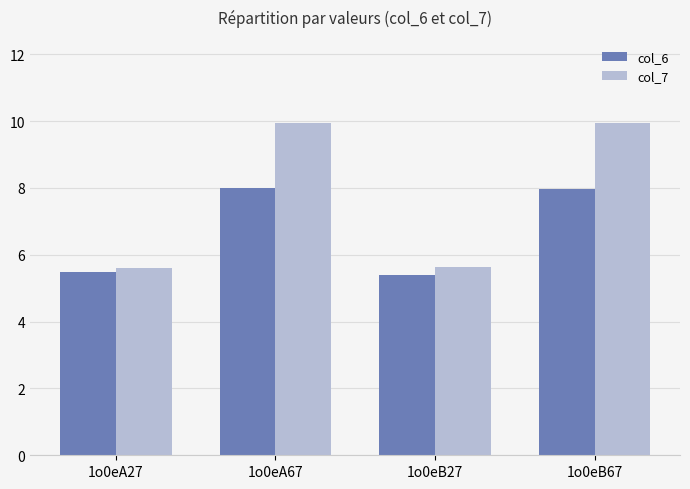

At which label does col_7 first exceed 9?

1o0eA67